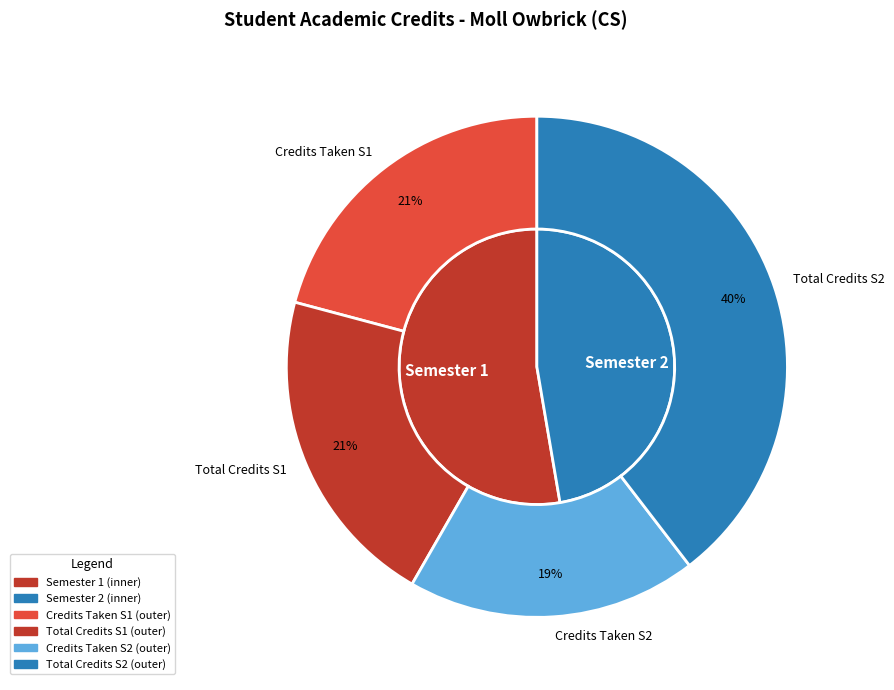

True or false: Semester 1 accounts for 43% of the total.

False